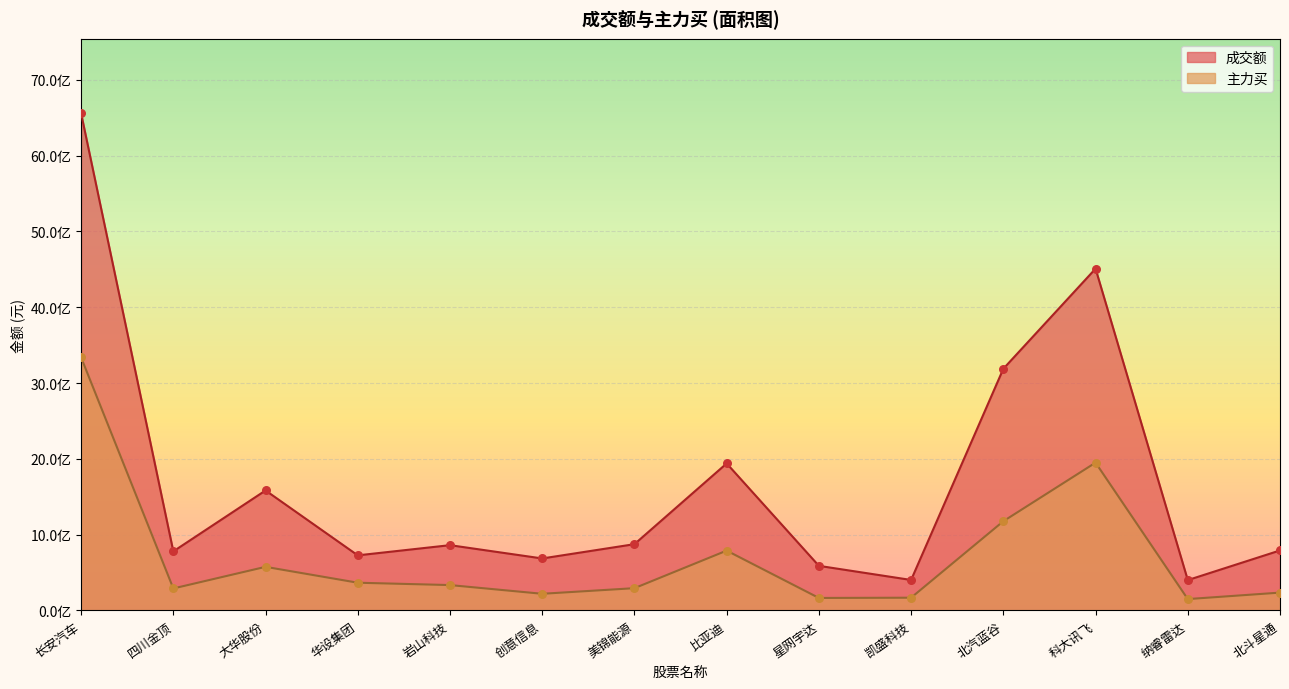

Which series reaches the maximum Y coordinate?

成交额